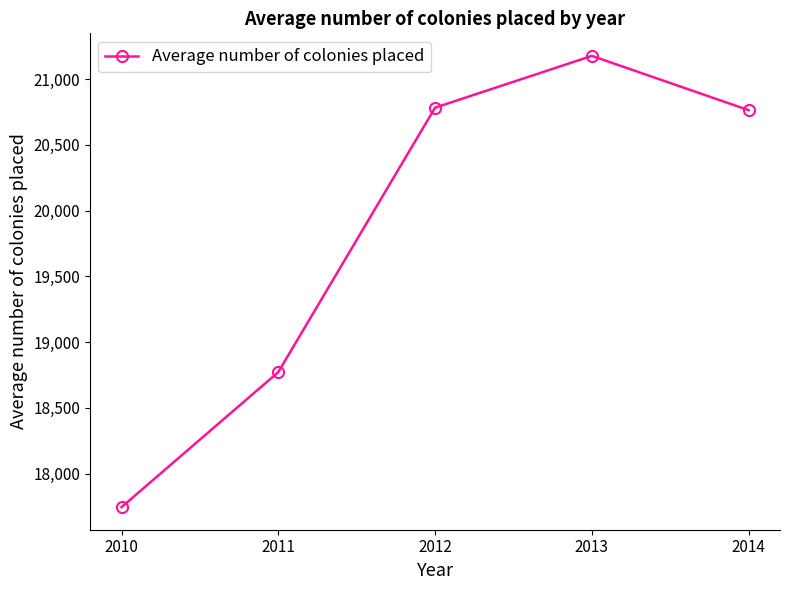

True or false: the data shows 21175.6 at 2013.

True